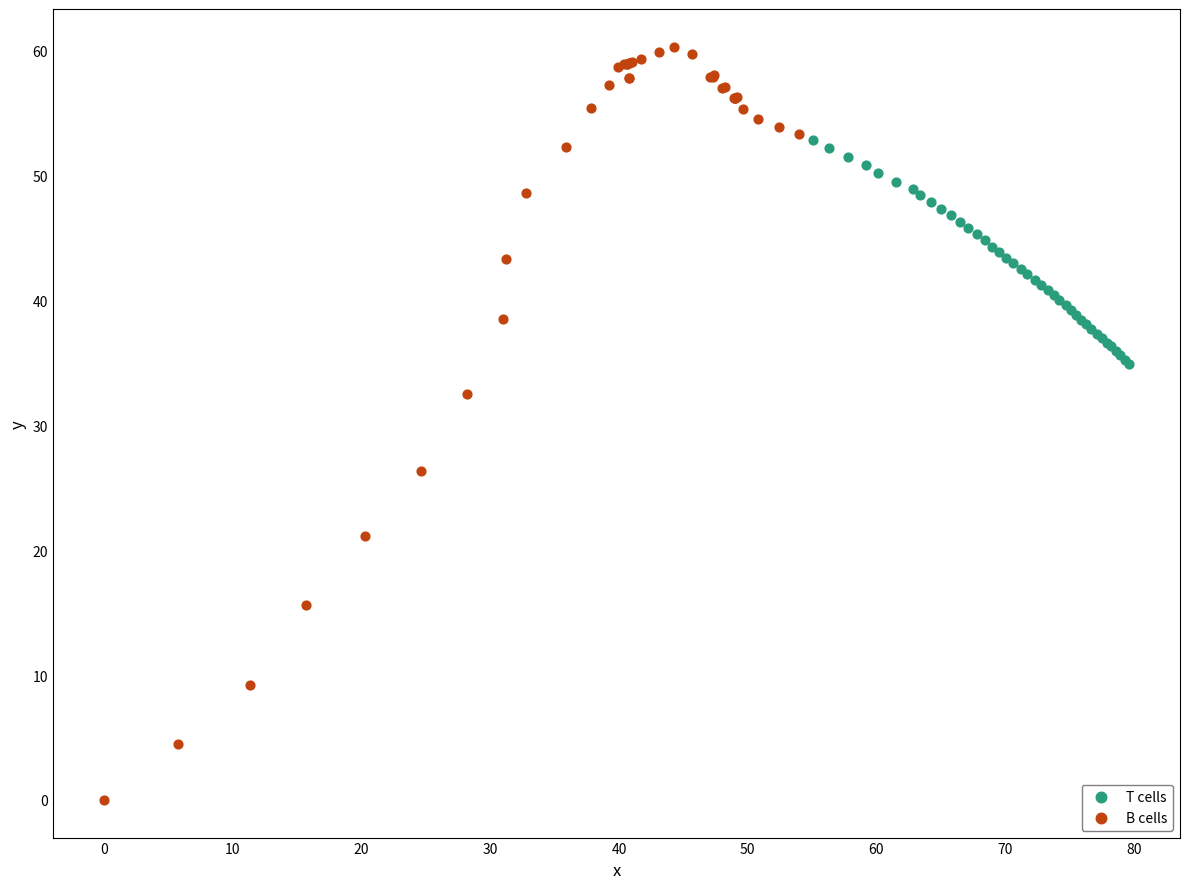

Which series has the largest Y range (max minus min)?

B cells